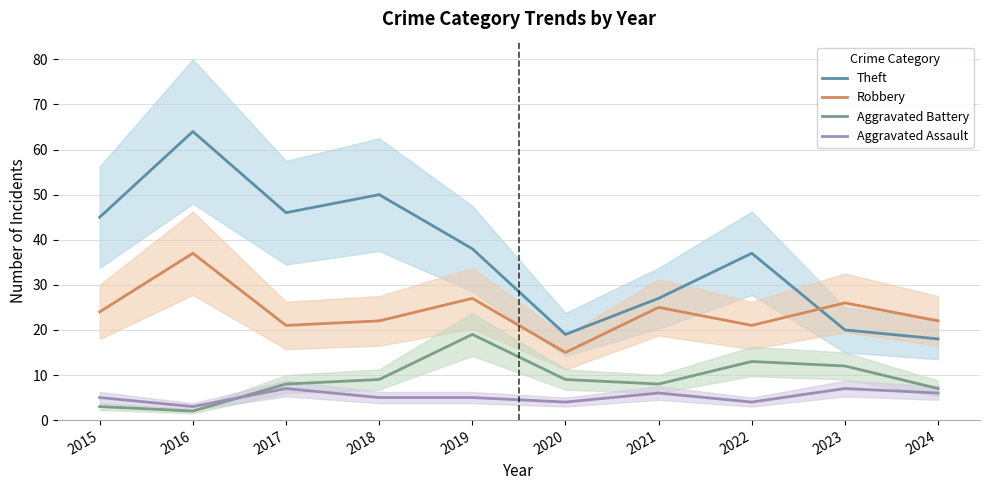

Reading left to right, what are all the values shown in this chart?

Theft: 2015=45	2016=64	2017=46	2018=50	2019=38	2020=19	2021=27	2022=37	2023=20	2024=18
Robbery: 2015=24	2016=37	2017=21	2018=22	2019=27	2020=15	2021=25	2022=21	2023=26	2024=22
Aggravated Battery: 2015=3	2016=2	2017=8	2018=9	2019=19	2020=9	2021=8	2022=13	2023=12	2024=7
Aggravated Assault: 2015=5	2016=3	2017=7	2018=5	2019=5	2020=4	2021=6	2022=4	2023=7	2024=6